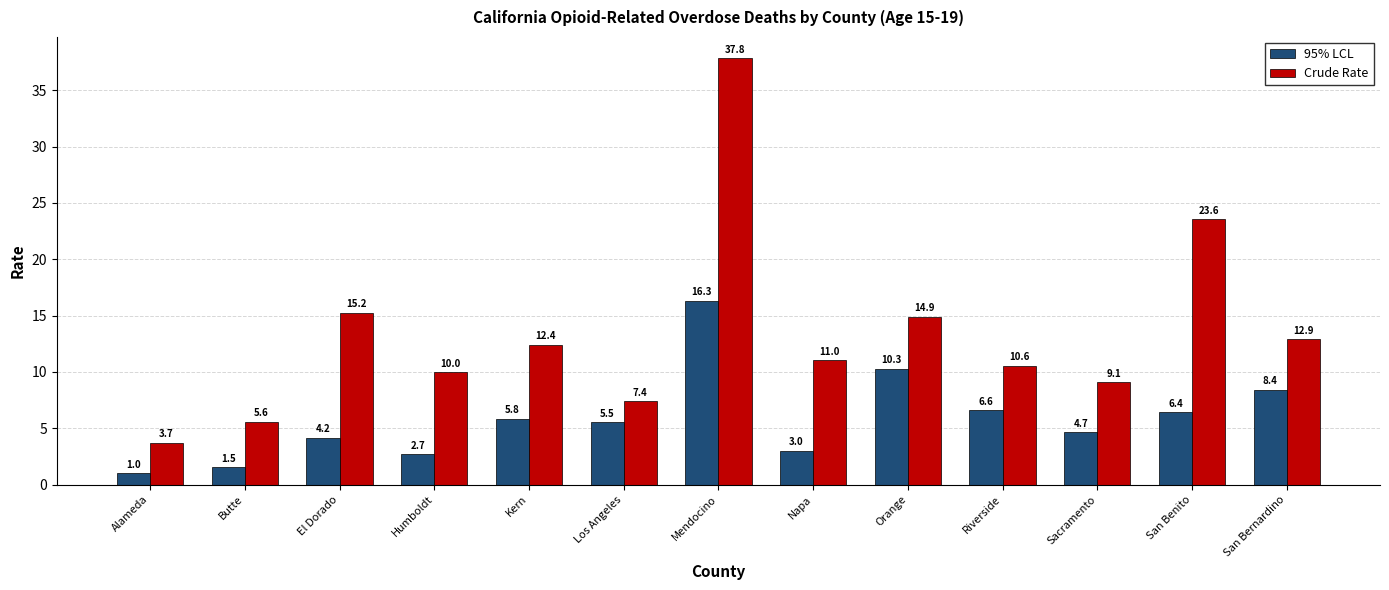

What are all the series names shown in the legend?

95% LCL, Crude Rate